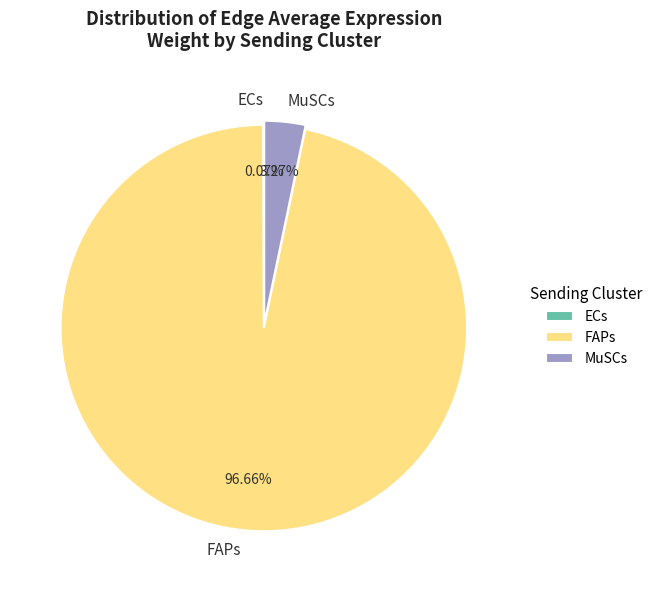

Is there any slice that represents more than half of the pie?

Yes